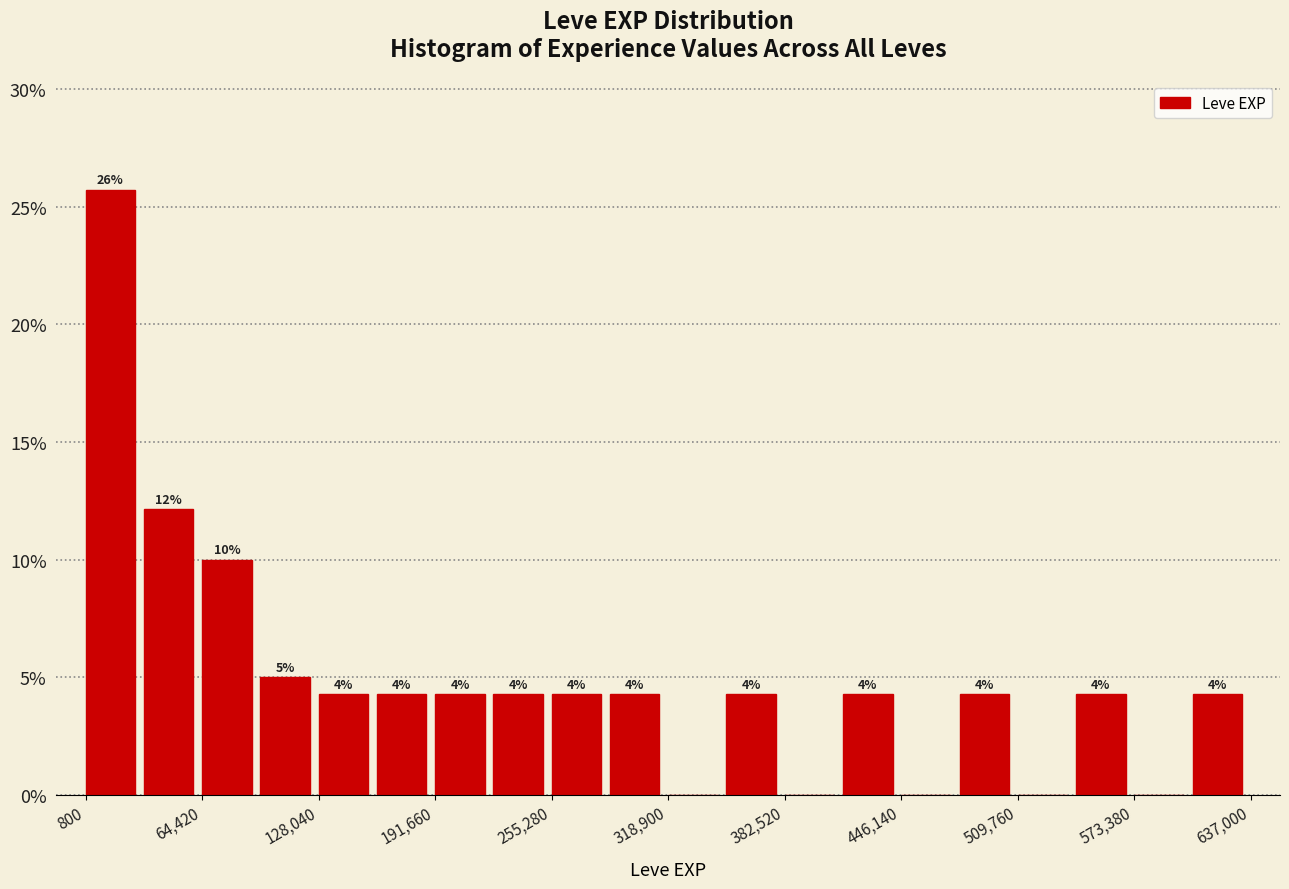

Around what value on the x-axis is the tallest bar? Give the approximate position of its centre, as read against the axis.

10000